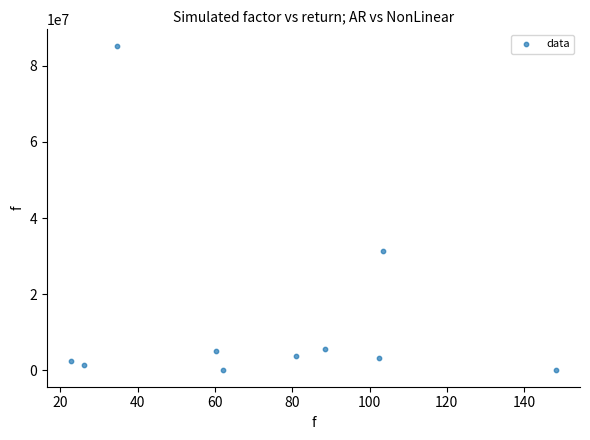

What Y value in the scatter plot is closest to 42649950?

31485700